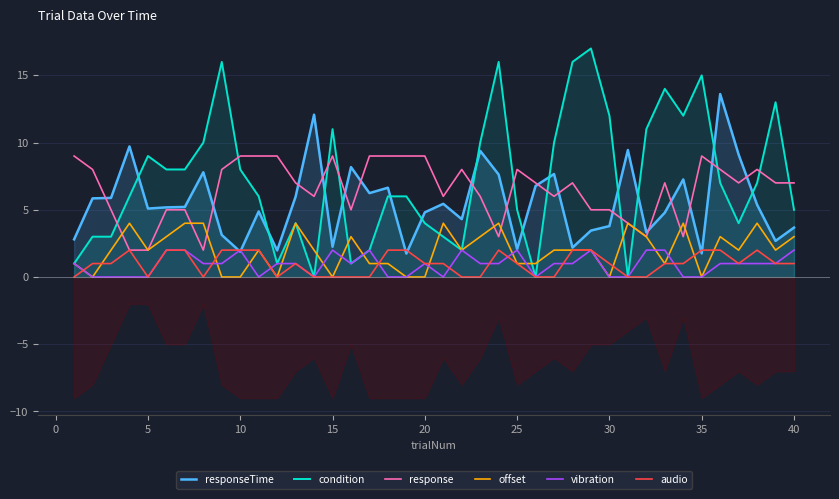

What is the difference between the maximum and minimum values in the offset series?

4.0